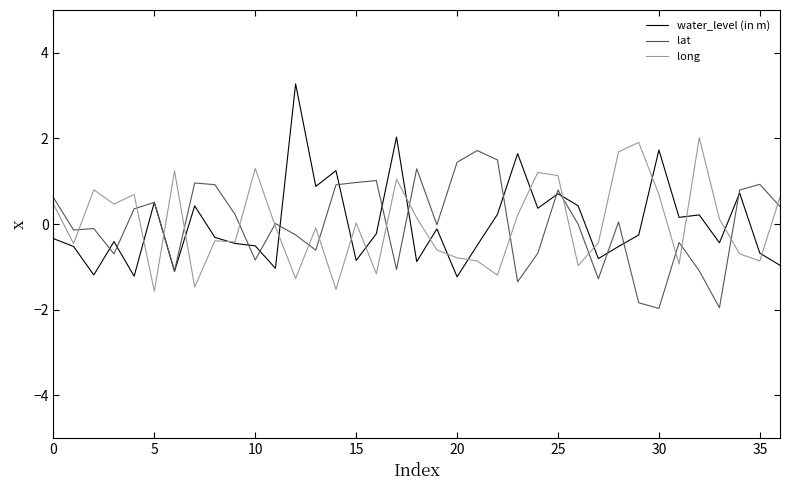

True or false: long and water_level (in m) cross at least once.

True